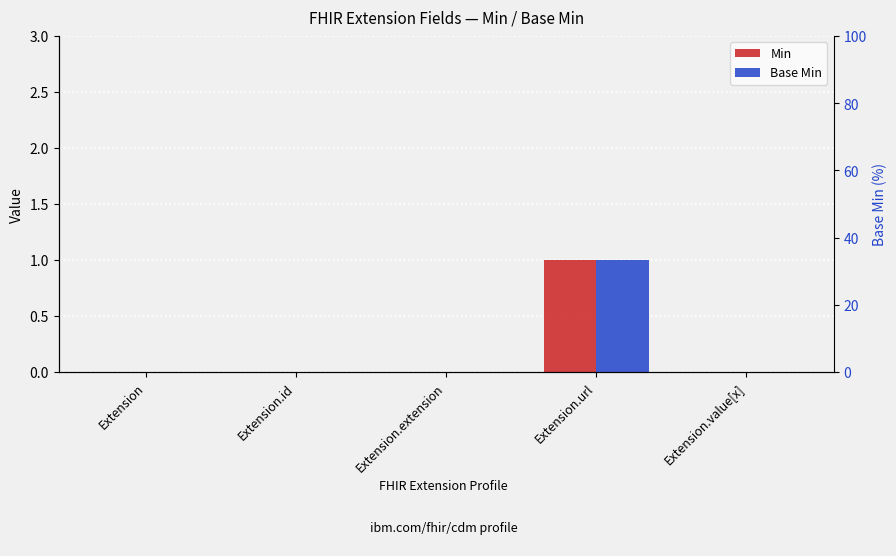

Reading left to right, list all the values displayed in this chart.

Min: 0	0	0	1	0
Base Min: 0	0	0	1	0